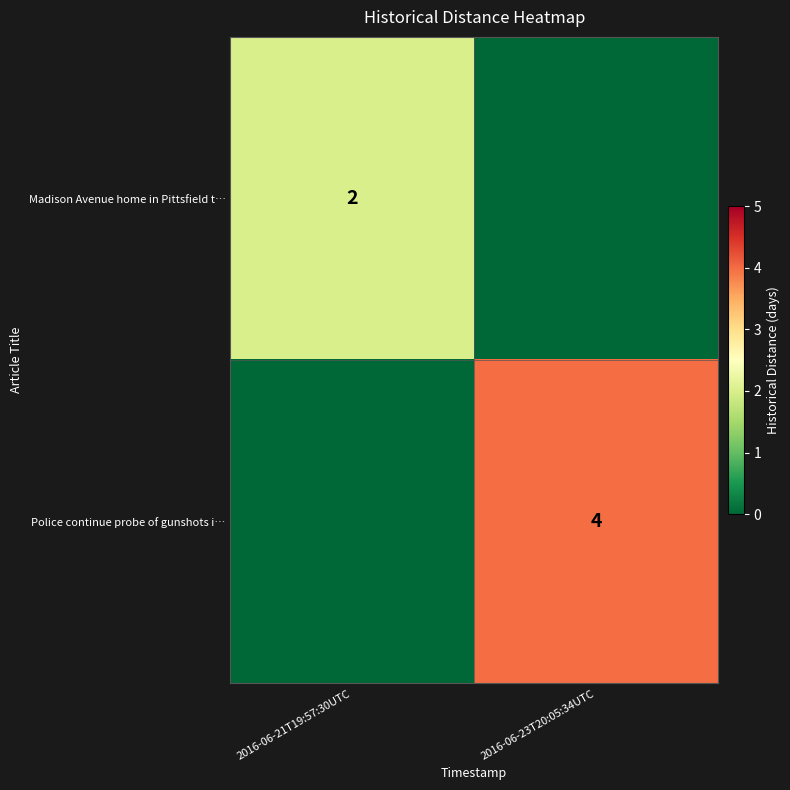

What is the difference between the highest and lowest values at 2016-06-23T20:05:34UTC?

4